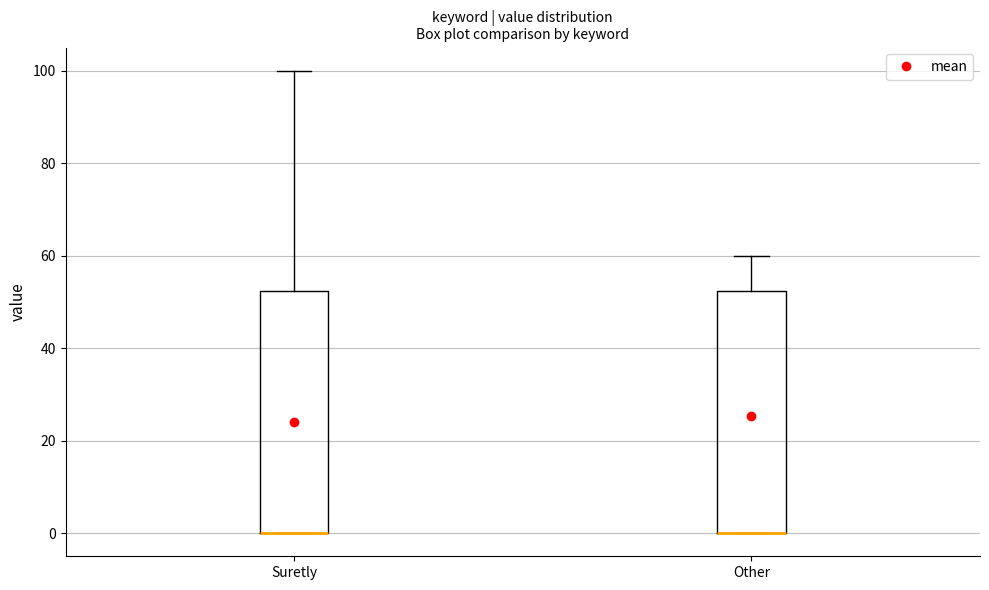

Reading left to right, transcribe this box plot: for each box, give where its median line is, the range the box spans, and where its two whiskers end, as read against the y-axis. The values are not printed on the chart, so give them approximately, as read against the axis.

Suretly: median 0 (drawn on the box's lower edge), box 0 to 52, whiskers 0 to 100
Other: median 0 (drawn on the box's lower edge), box 0 to 52, whiskers 0 to 60